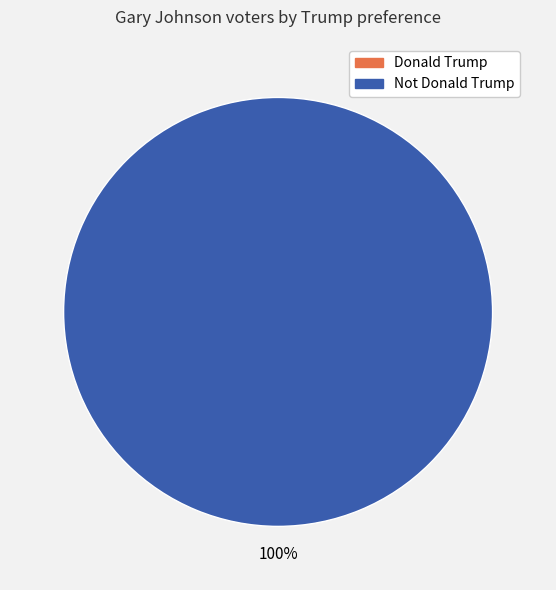

To the nearest percent, what portion does Not Donald Trump represent?

100%